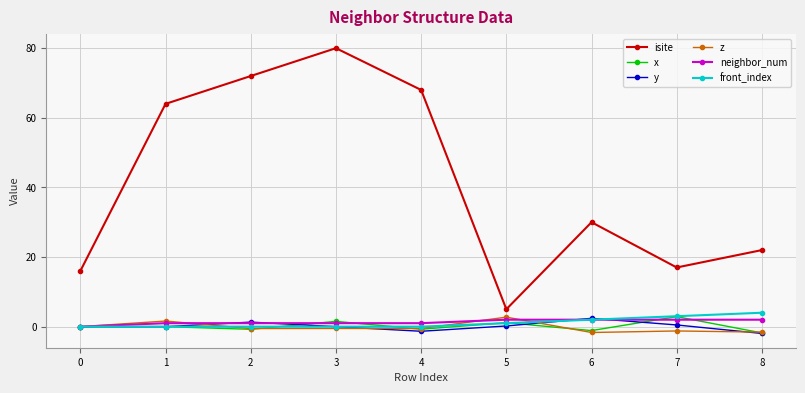

Count the number of data series in this chart.

6